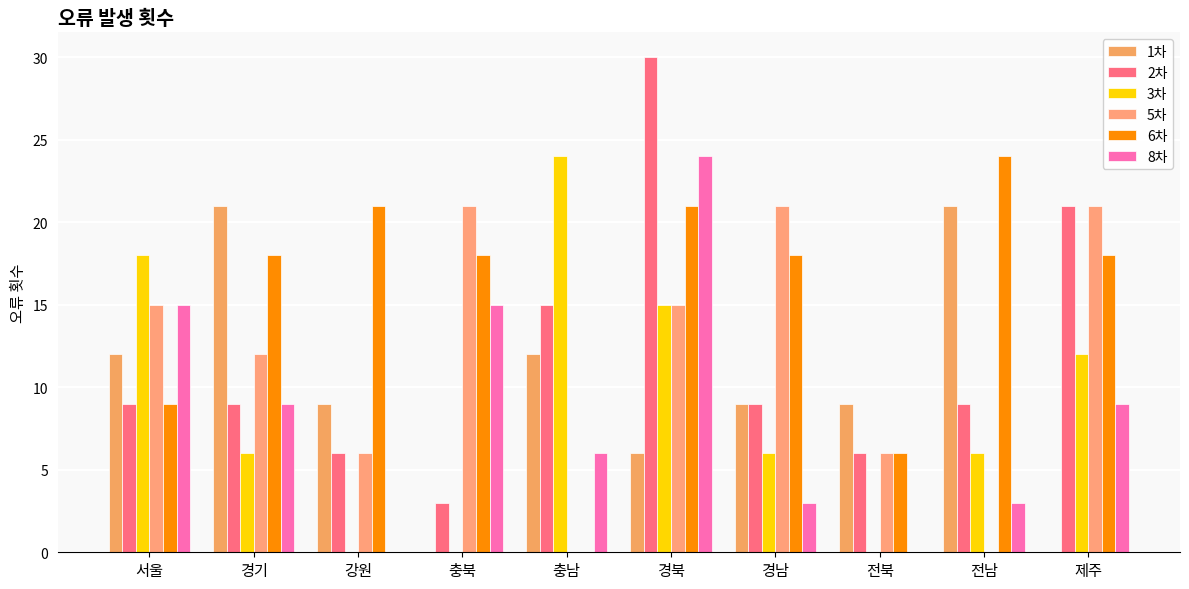

At which label does 8차 reach its peak?

경북